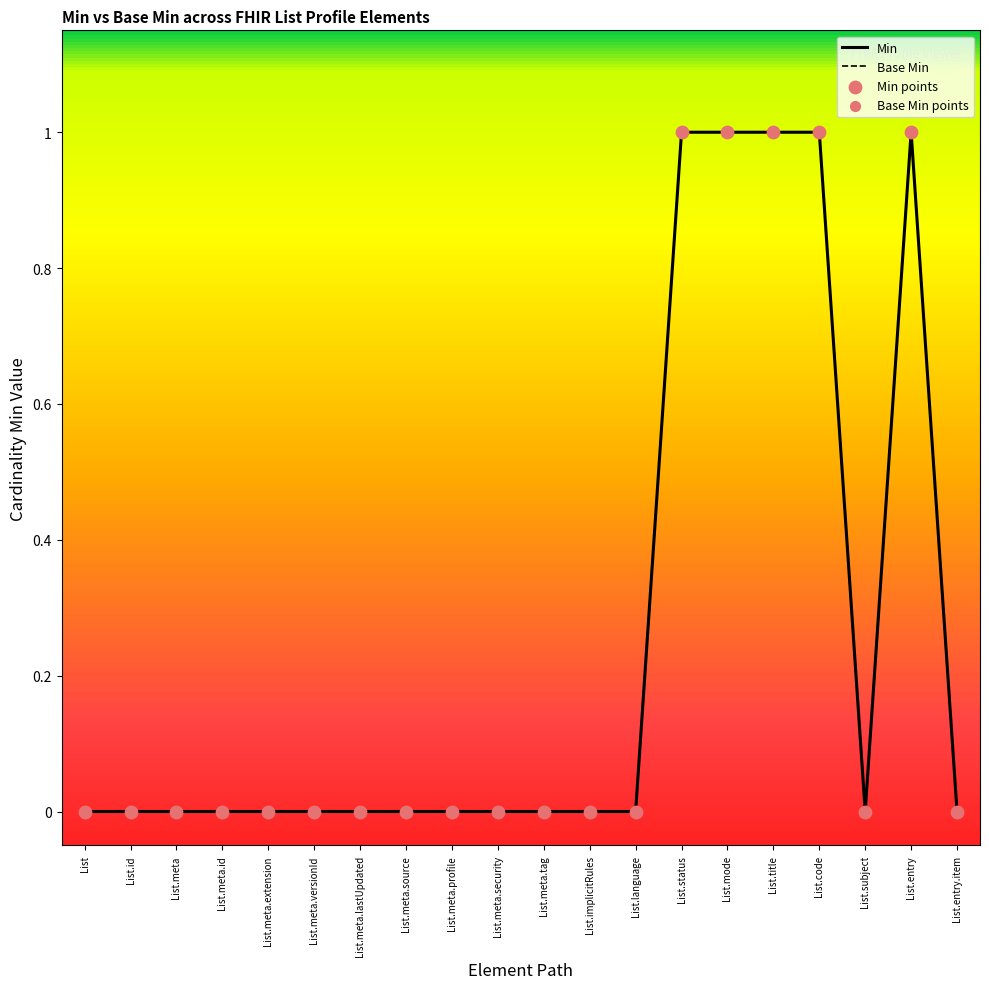

At which category is the sum across all series the highest?

List.status